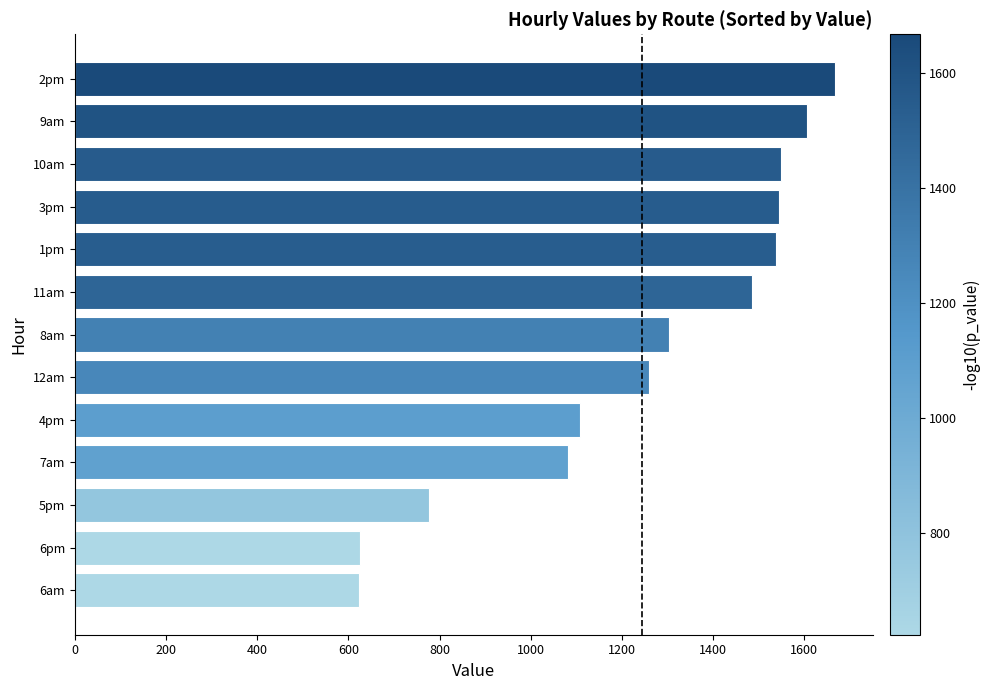

What is the change in value from 12am to 2pm?

+406.8